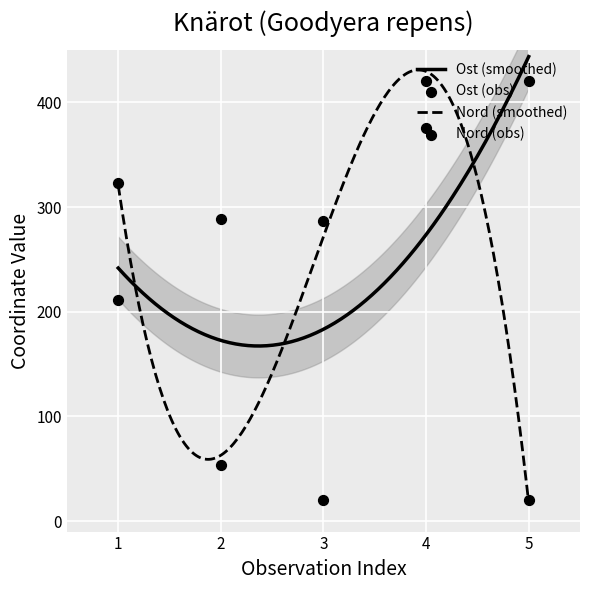

What is the maximum value for Nord (smoothed)?

431.0